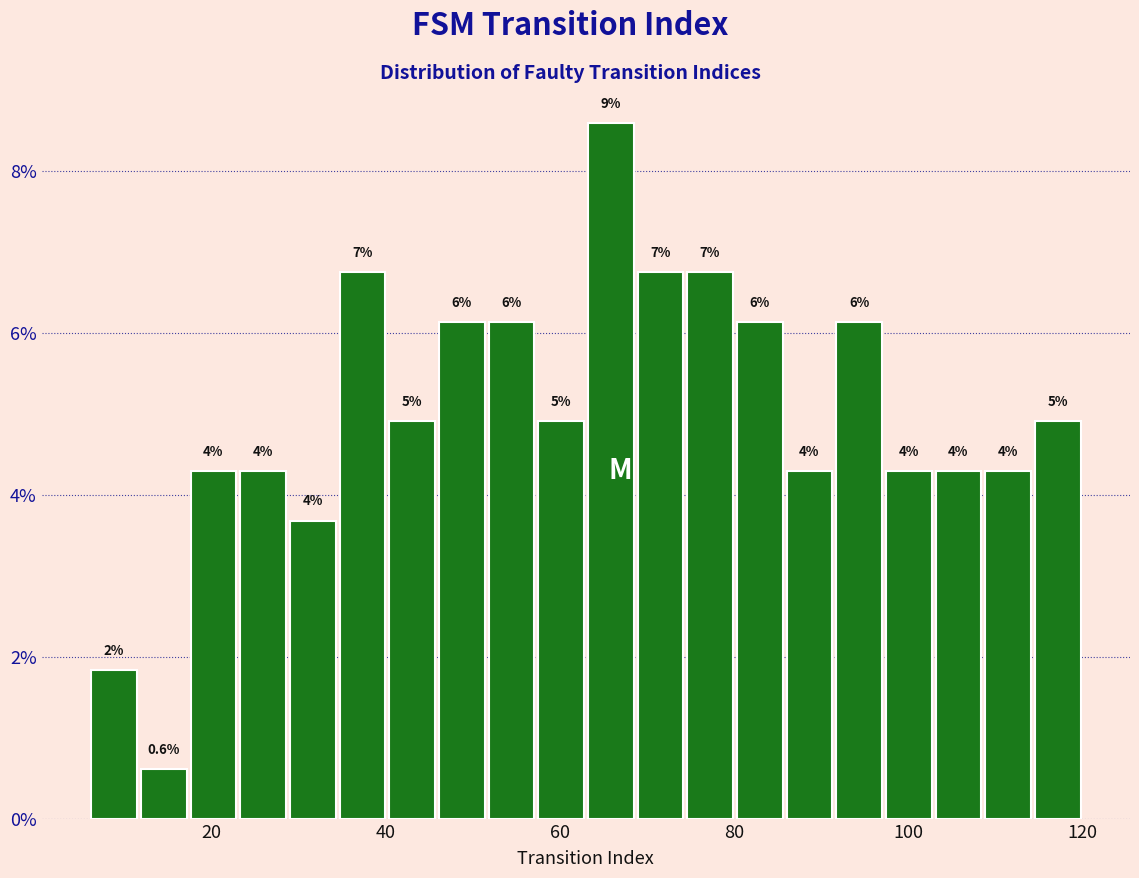

Read against the x-axis, roughly where is the centre of the tallest bar?

66